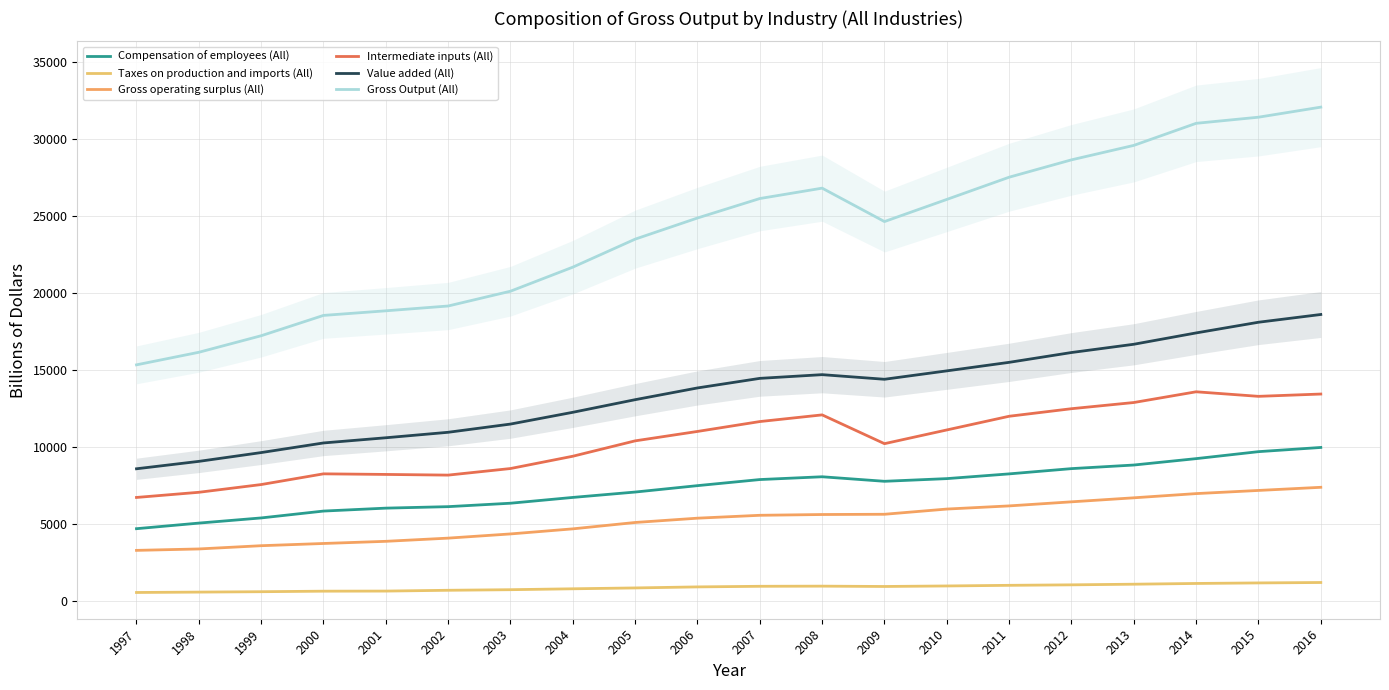

The Gross operating surplus (All) series shows 6462.7 at 2012. True or false?

True